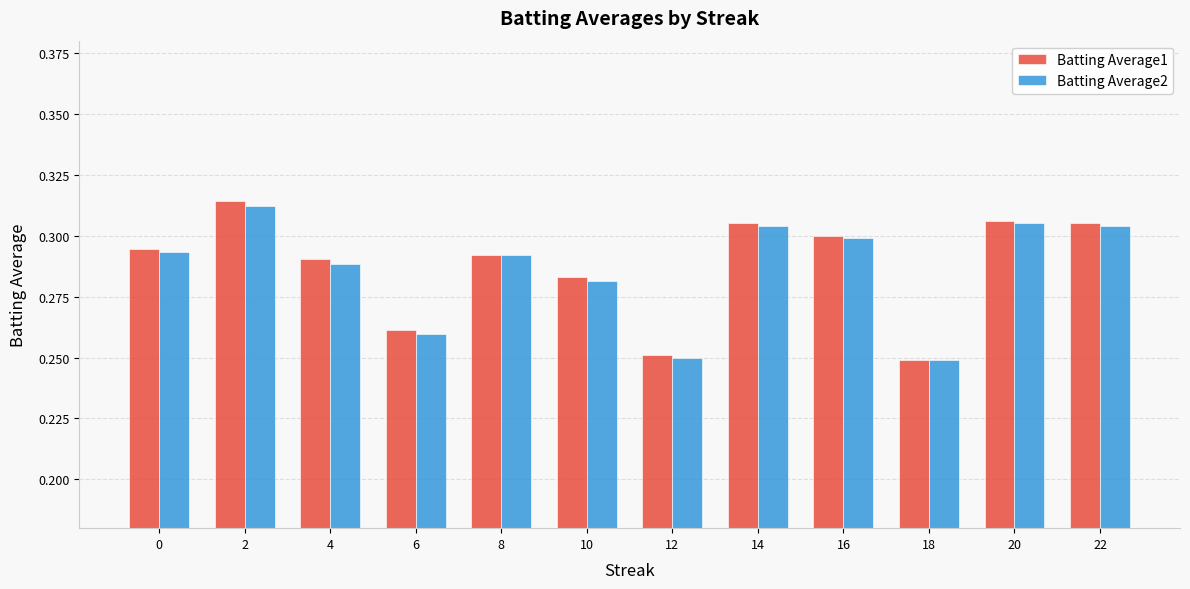

What is the sum of all Batting Average1 values?

3.5